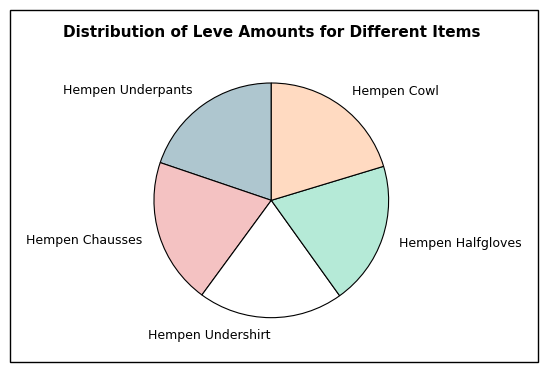

Is the sum of Hempen Chausses and Hempen Cowl greater than half?

No